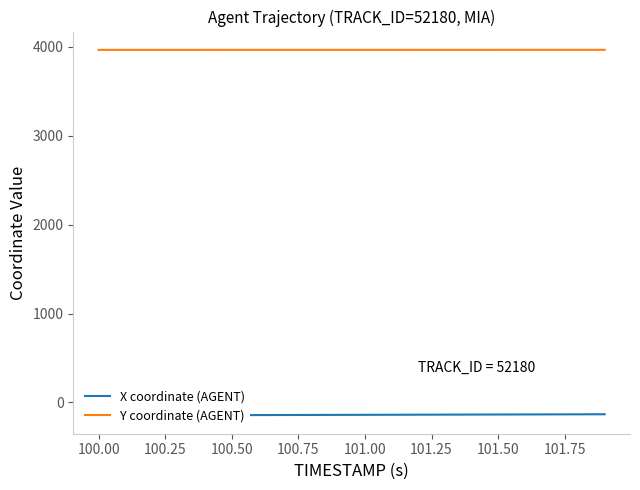

What is the lowest value of the Y coordinate (AGENT) series?

3966.0